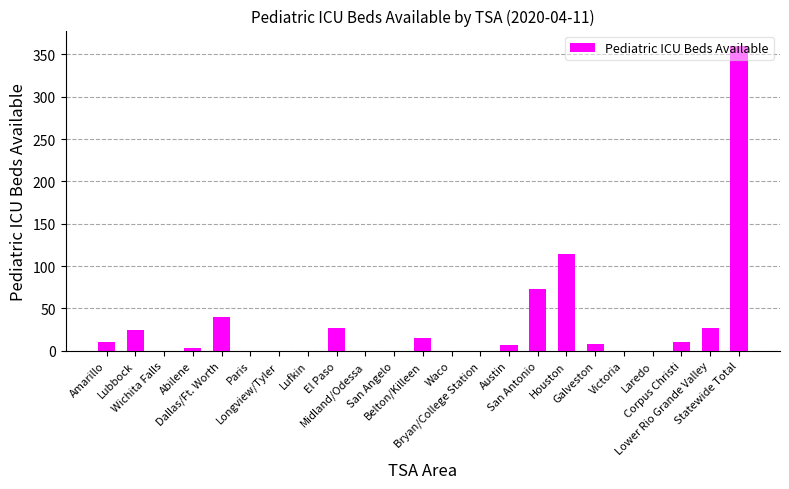

The chart shows a value of 0 at Waco. True or false?

True